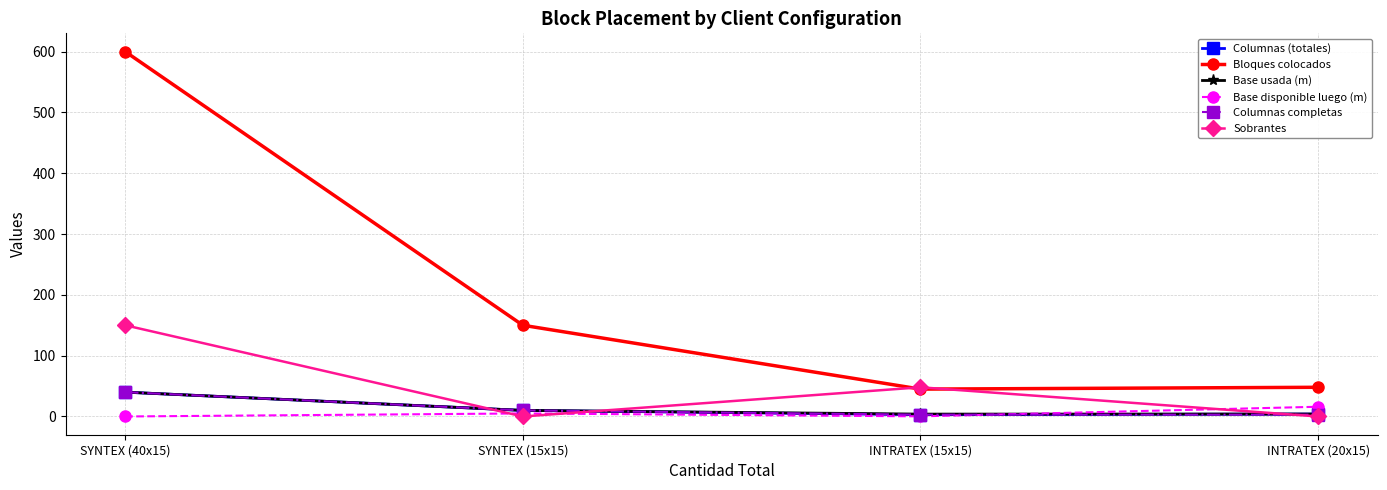

True or false: Sobrantes has a value of 48.0 at INTRATEX (15x15).

True